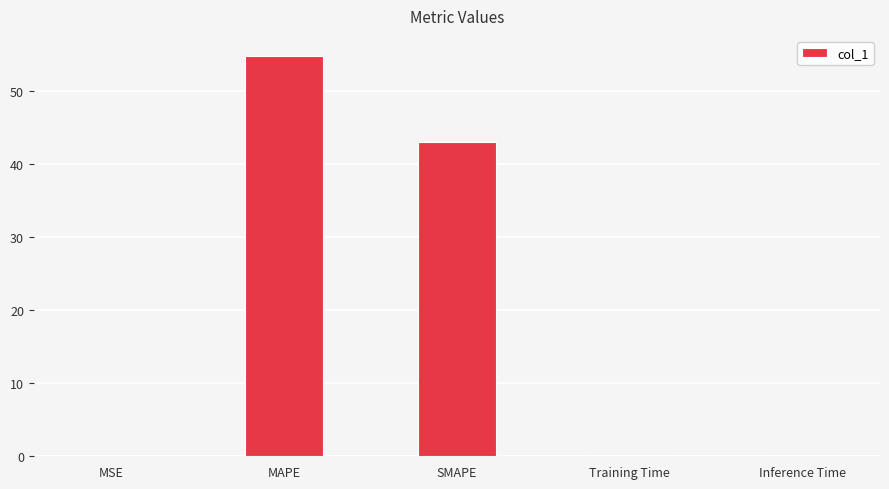

True or false: the data shows 0.0 at MSE.

True